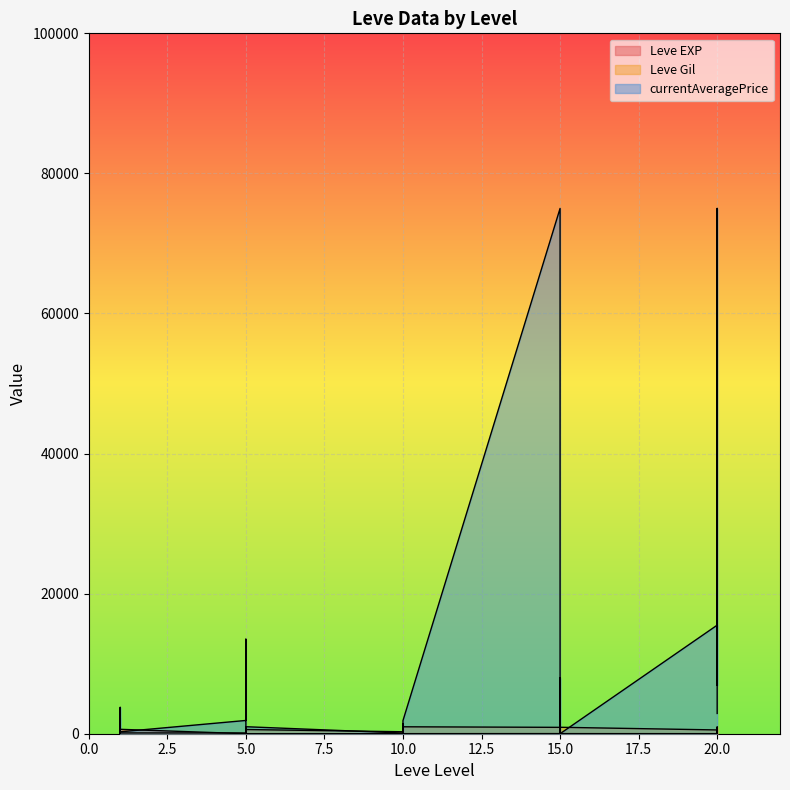

How many lines are shown in the chart?

3